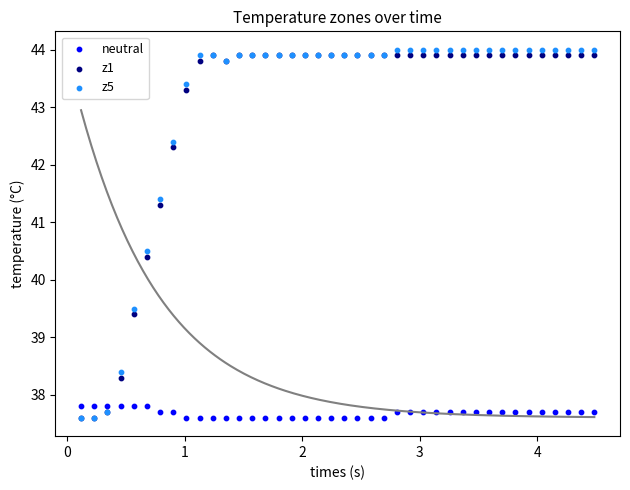

Which series contains the highest Y value?

z5